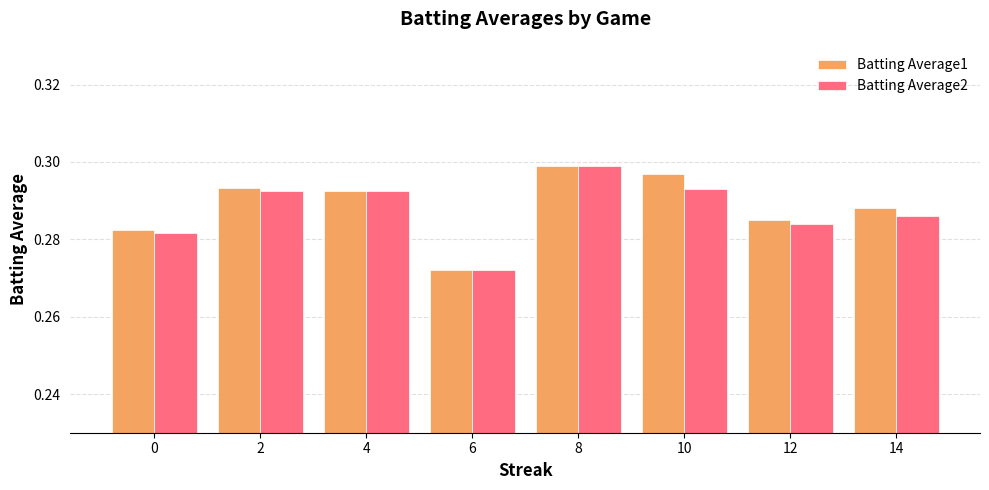

True or false: Batting Average2 has a value of 0.1 at 8.

False